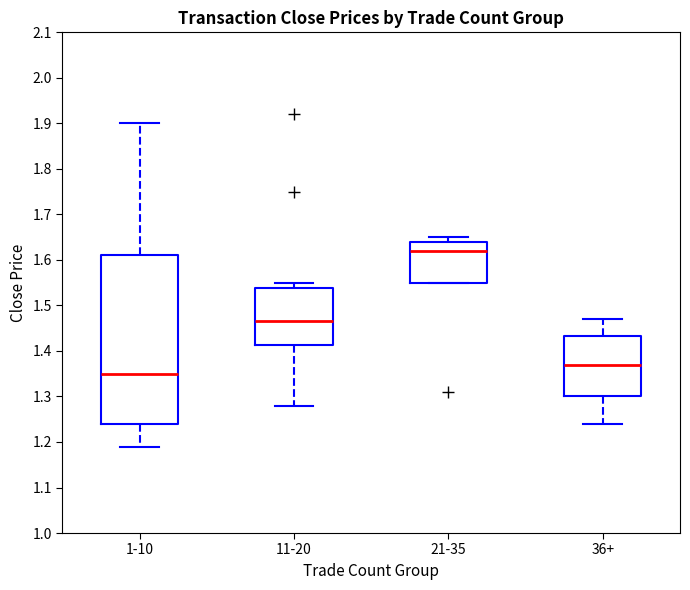

Which box's median line is the lowest?

1-10